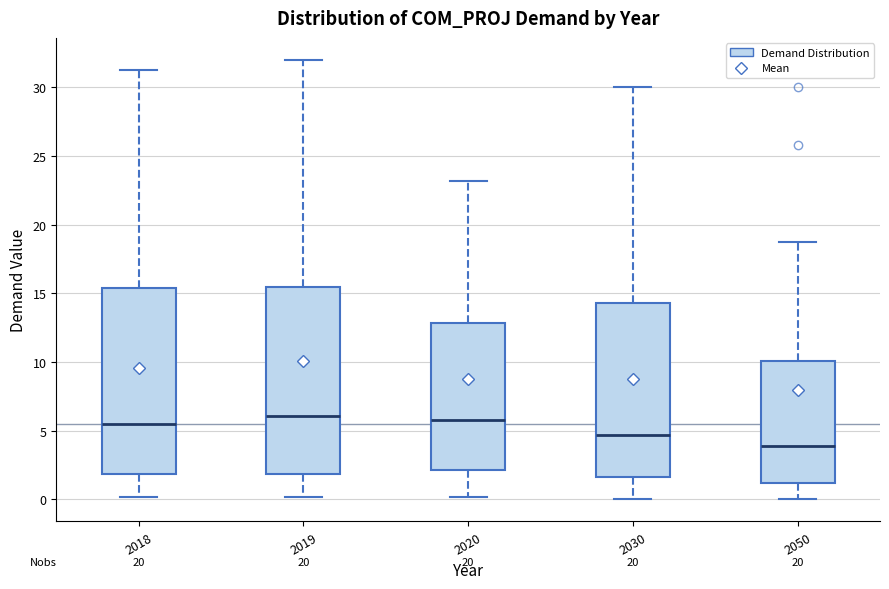

Reading left to right, read every box against the y-axis: the position of its median line, the range the box covers, and the ends of its whiskers. The values are not printed on the chart, so give them approximately, as read against the axis.

2018: median 5.5, box 2.0 to 15.5, whiskers 0.0 to 31.5
2019: median 6.0, box 2.0 to 15.5, whiskers 0.0 to 32.0
2020: median 6.0, box 2.0 to 13.0, whiskers 0.0 to 23.0
2030: median 4.5, box 1.5 to 14.5, whiskers 0.0 to 30.0
2050: median 4.0, box 1.0 to 10.0, whiskers 0.0 to 18.5